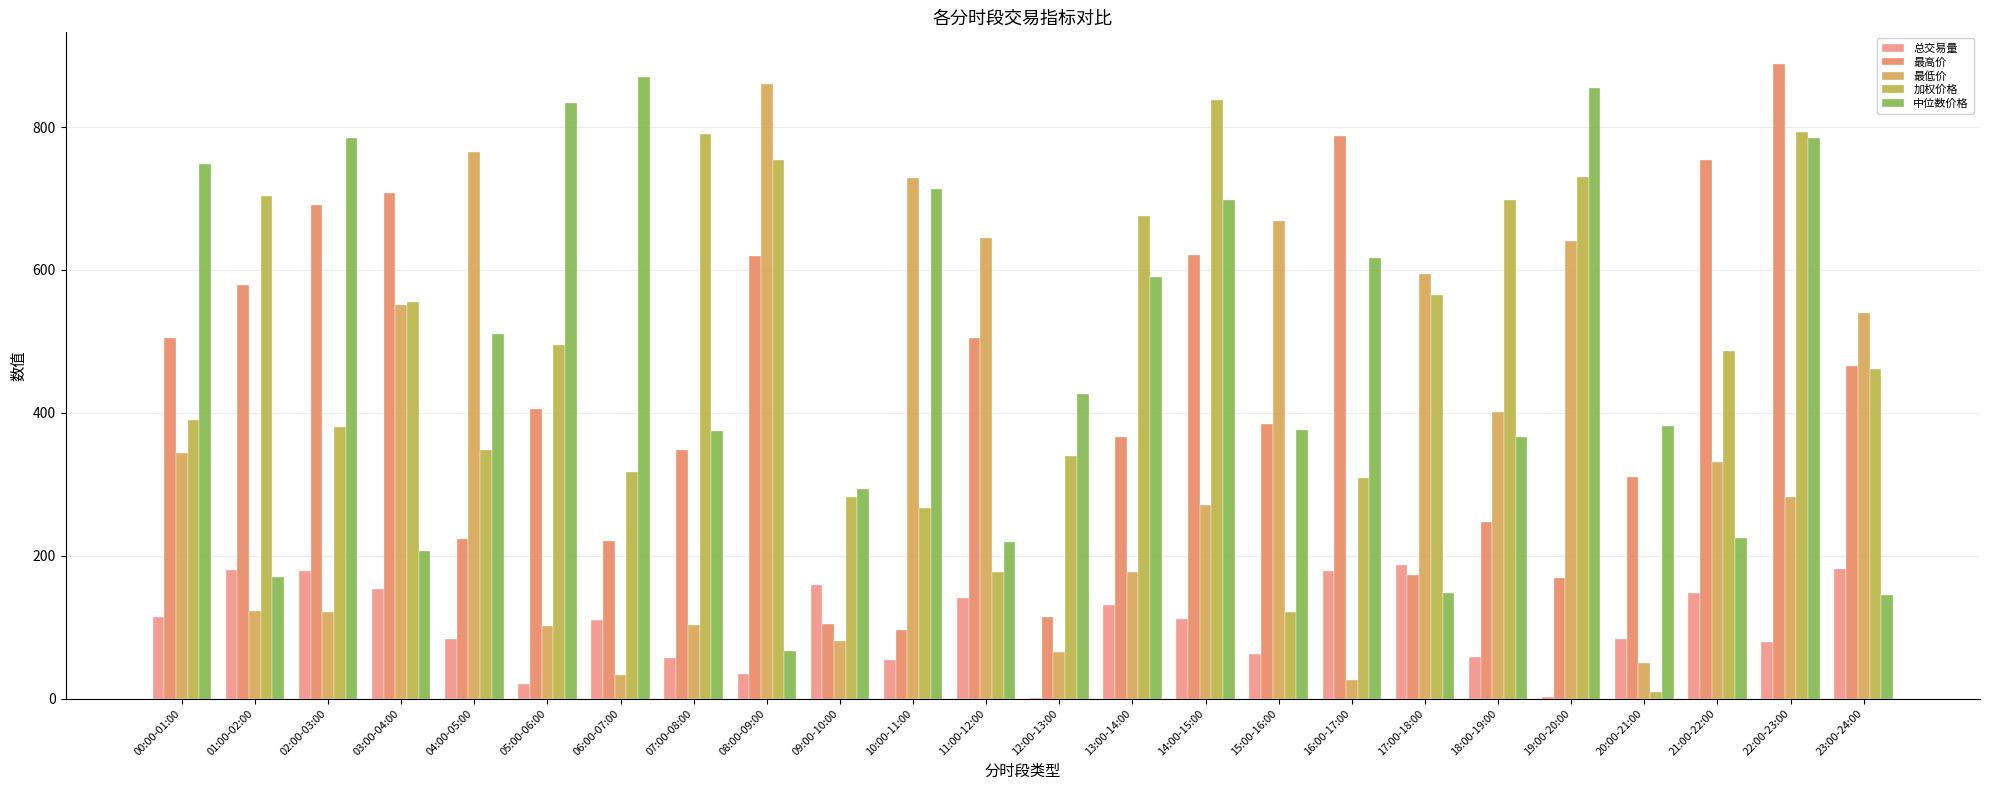

What are all the series names shown in the legend?

总交易量, 最高价, 最低价, 加权价格, 中位数价格